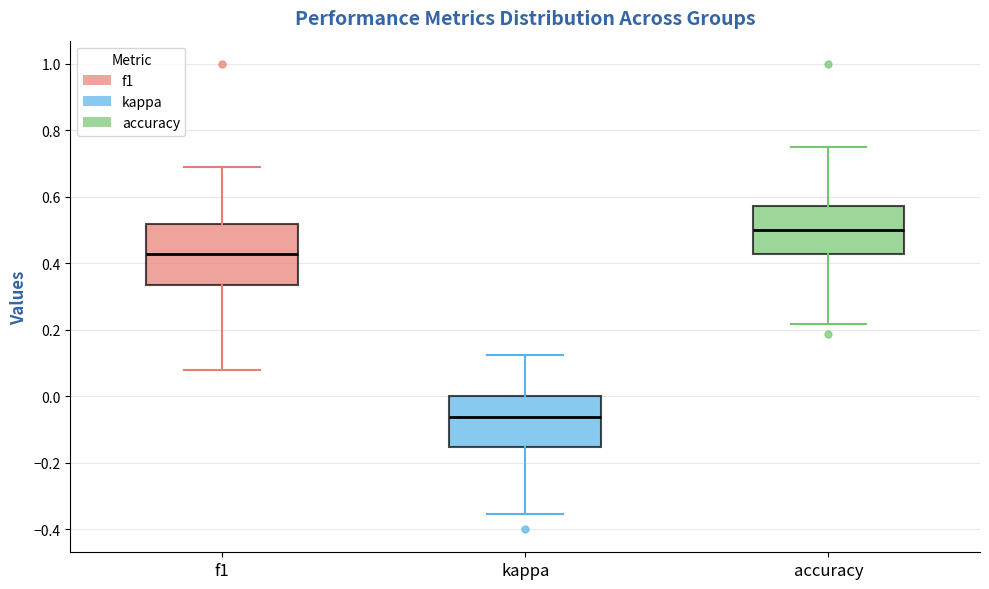

Which box is the tallest, from its lower edge to its upper edge?

f1